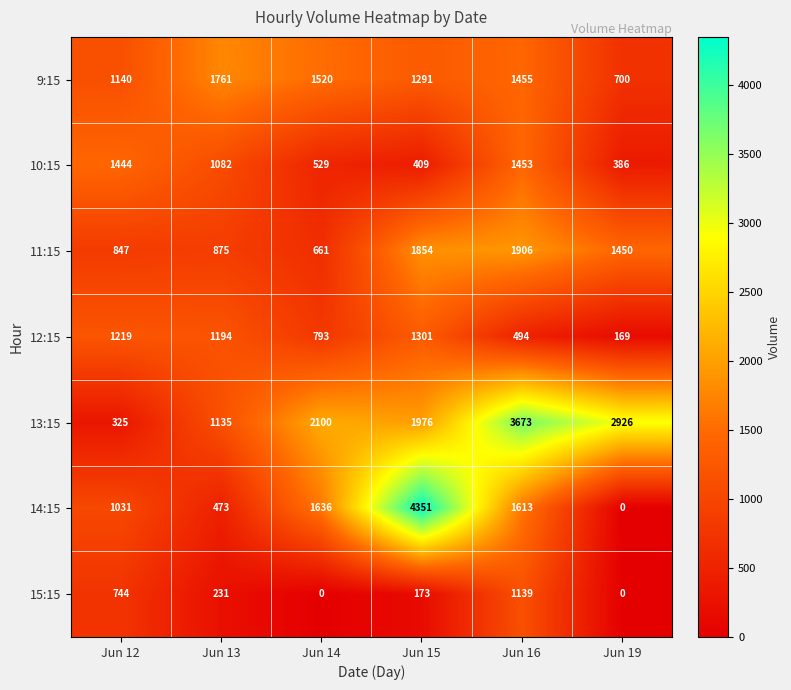

Rank the series by their maximum value, from lowest to highest.

15:15, 12:15, 10:15, 9:15, 11:15, 13:15, 14:15